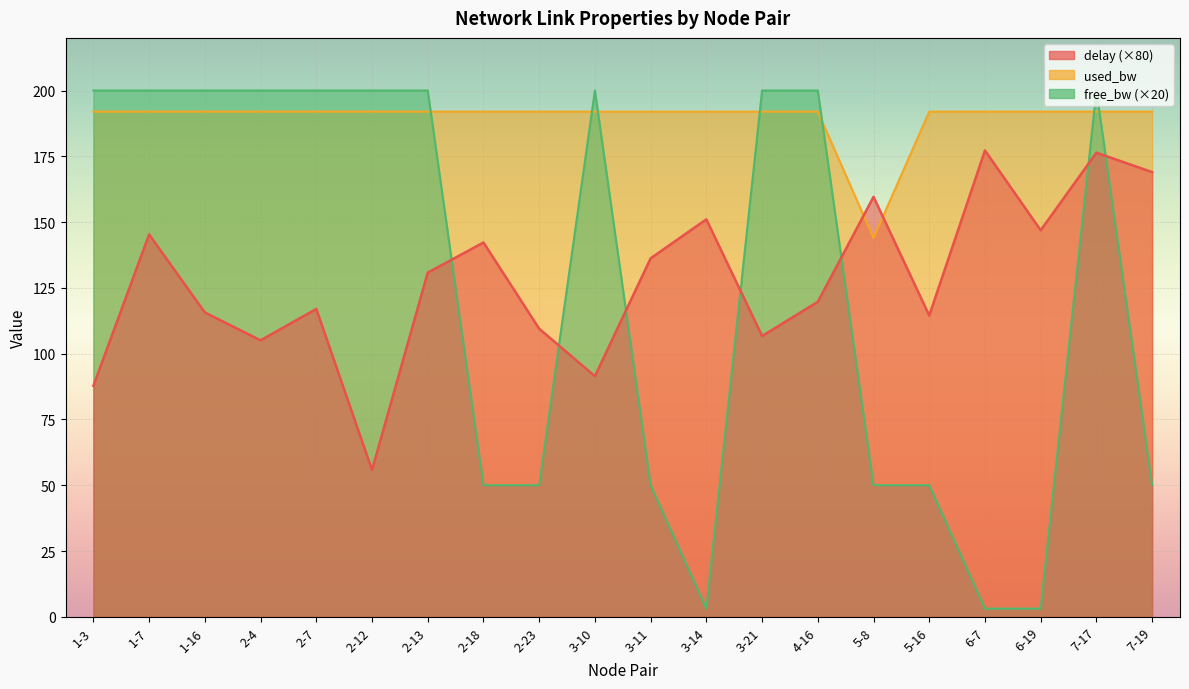

Reading left to right, list all the values displayed in this chart.

delay: 1-3=87.8	1-7=145.3	1-16=115.7	2-4=105.1	2-7=117.0	2-12=55.8	2-13=130.8	2-18=142.2	2-23=109.5	3-10=91.4	3-11=136.2	3-14=151.1	3-21=106.7	4-16=119.7	5-8=159.6	5-16=114.5	6-7=177.2	6-19=146.9	7-17=176.4	7-19=169.0
free_bw_scaled: 1-3=200.0	1-7=200.0	1-16=200.0	2-4=200.0	2-7=200.0	2-12=200.0	2-13=200.0	2-18=50.0	2-23=50.0	3-10=200.0	3-11=50.0	3-14=3.1	3-21=200.0	4-16=200.0	5-8=50.0	5-16=50.0	6-7=3.1	6-19=3.1	7-17=200.0	7-19=50.0
used_bw: 1-3=192.0	1-7=192.0	1-16=192.0	2-4=192.0	2-7=192.0	2-12=192.0	2-13=192.0	2-18=192.0	2-23=192.0	3-10=192.0	3-11=192.0	3-14=192.0	3-21=192.0	4-16=192.0	5-8=144.0	5-16=192.0	6-7=192.0	6-19=192.0	7-17=192.0	7-19=192.0